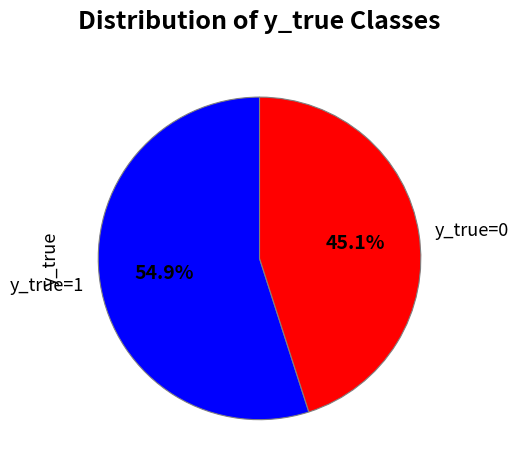

What is the ratio of the value at y_true=0 to the value at y_true=1?

0.8